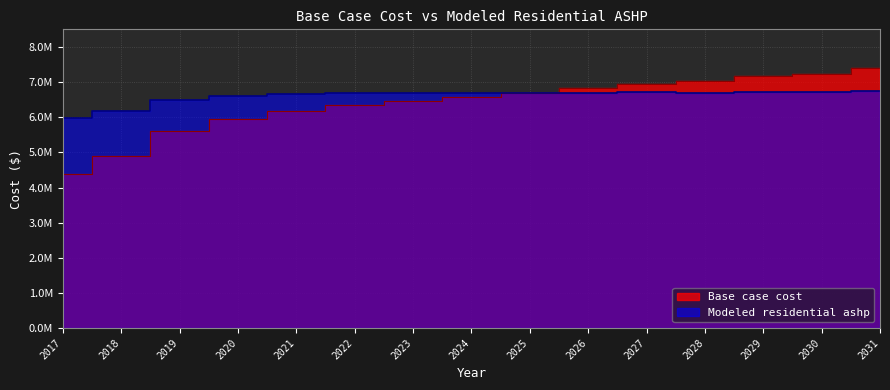

At which category is the sum across all series the highest?

2031